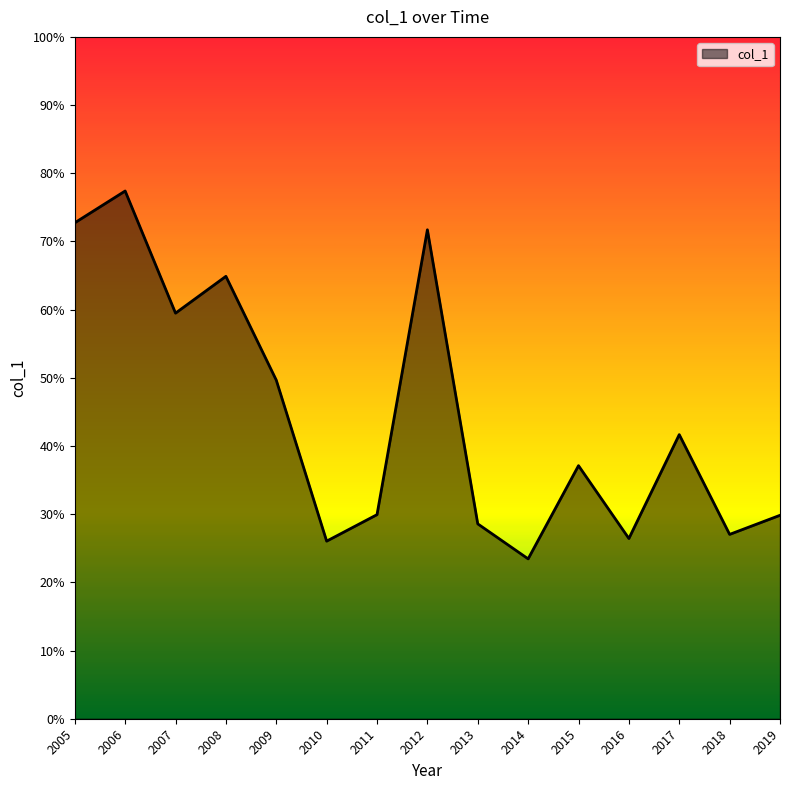

How many interior local valleys (lower than both neighbors) does the data have?

5